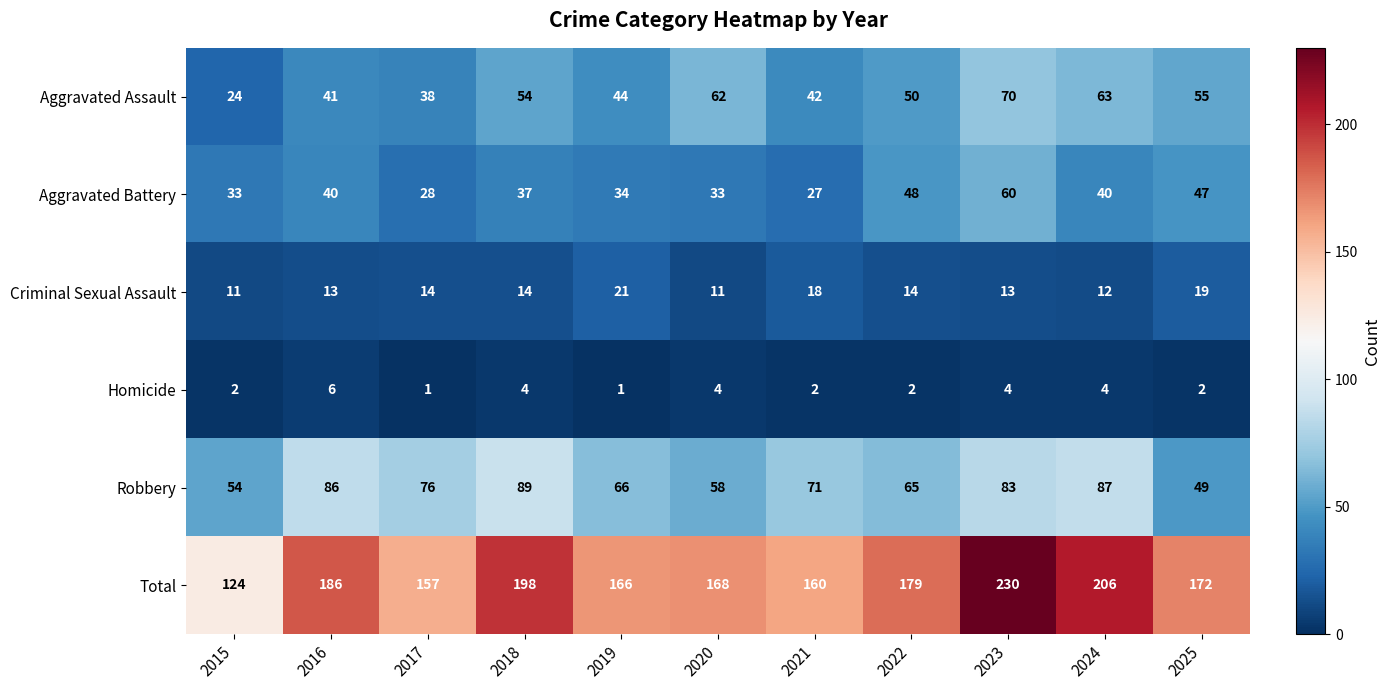

What is the greatest value displayed?

230